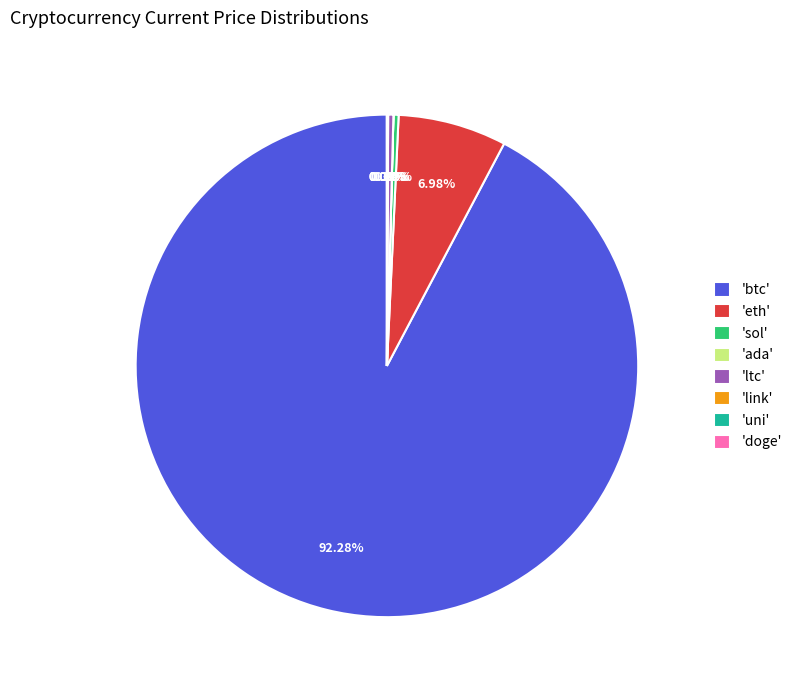

Between 'eth' and 'ltc', which is larger?

'eth'